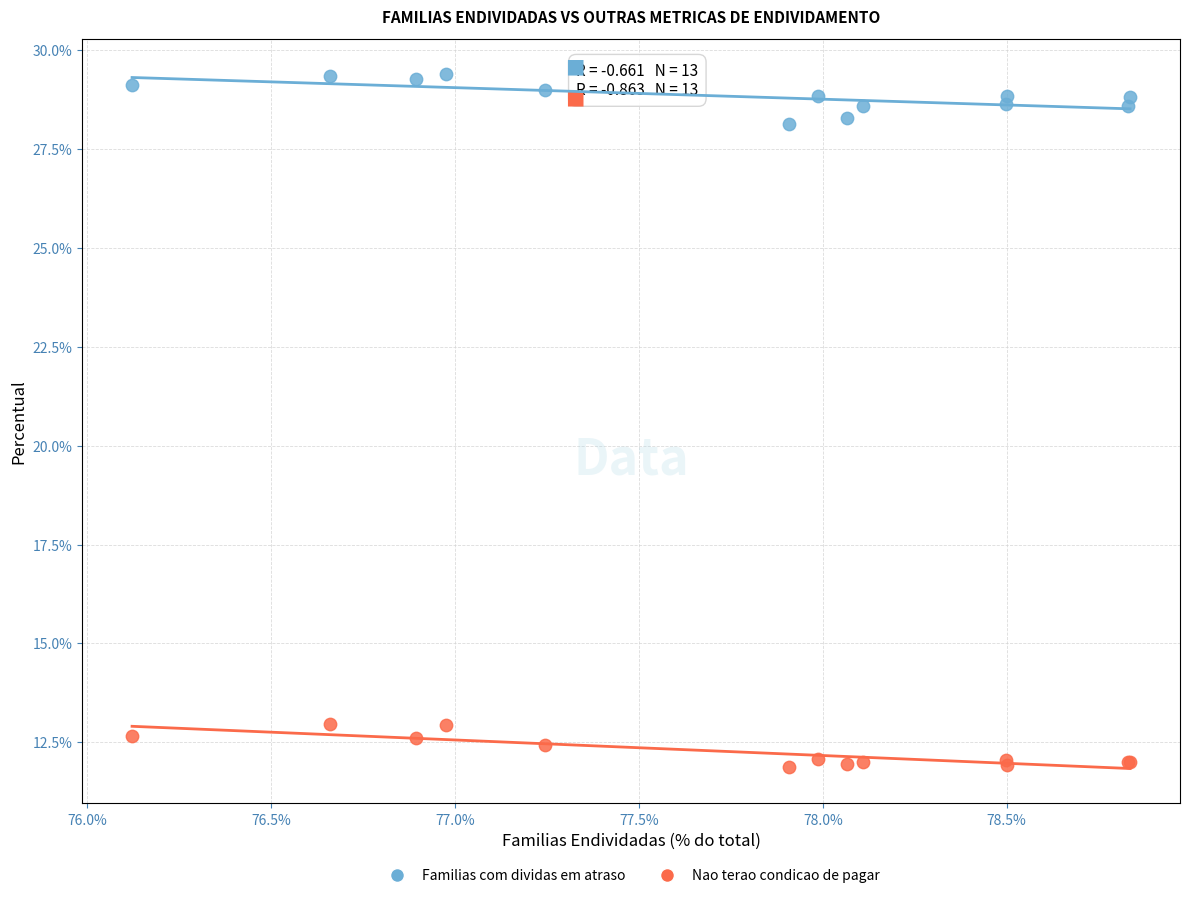

What are all the series names shown in the legend?

Familias com dividas em atraso, Nao terao condicao de pagar